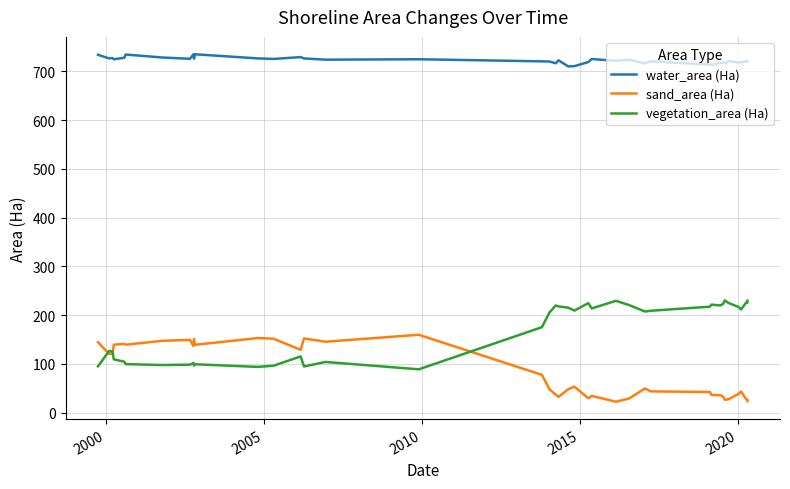

True or false: water_area (Ha) and sand_area (Ha) intersect in this chart.

False